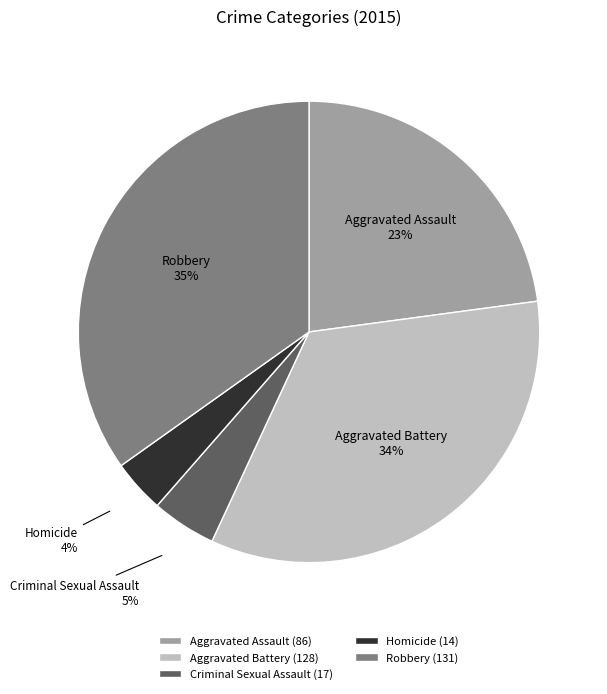

Which slice is the largest?

Robbery